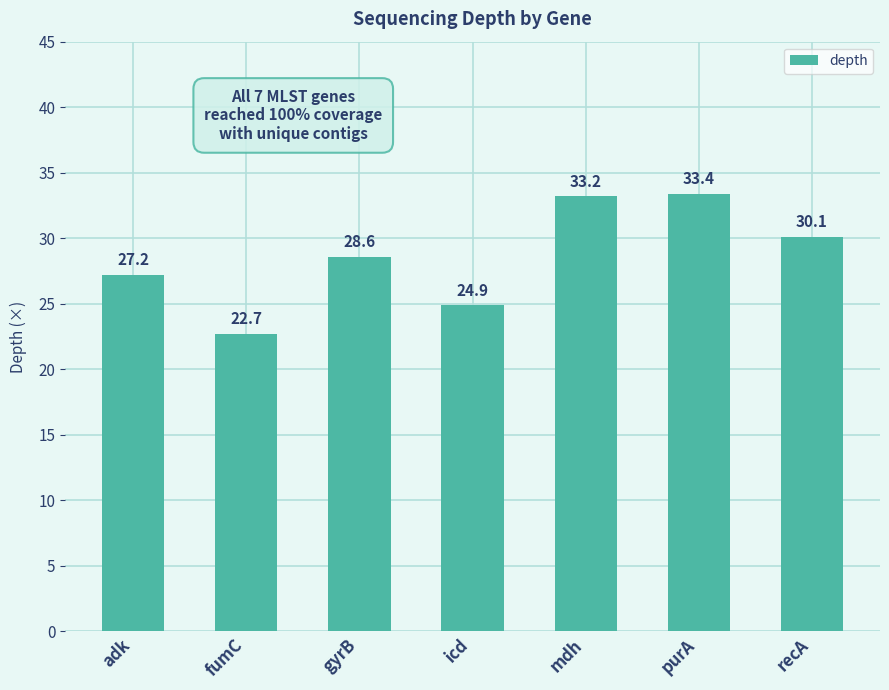

Reading right to left, transcribe all the data shown in this chart.

30.1	33.4	33.2	24.9	28.6	22.7	27.2